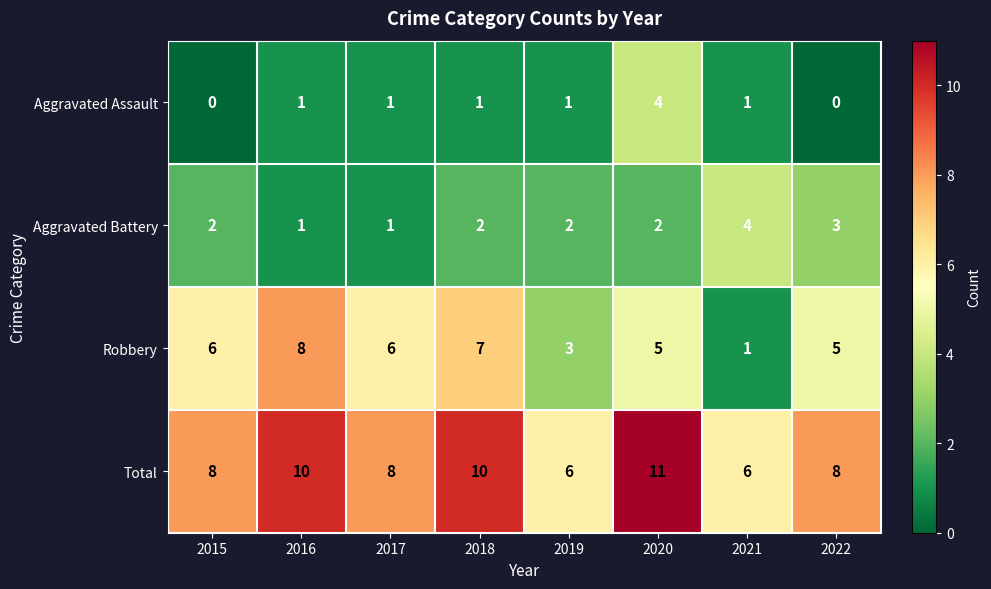

What is the total value across all series at 2019?

12